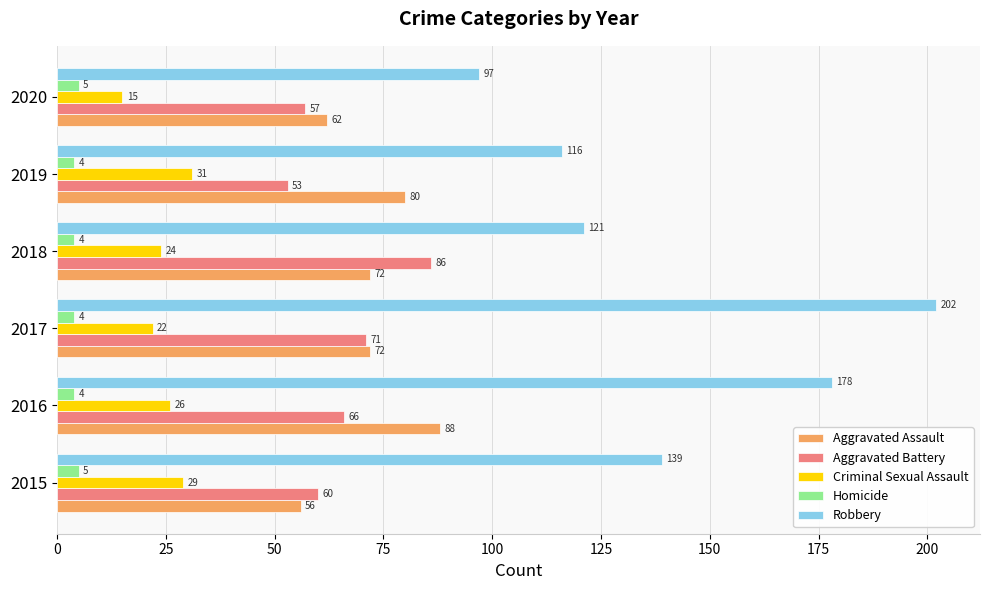

At how many categories does at least one series exceed 80?

6